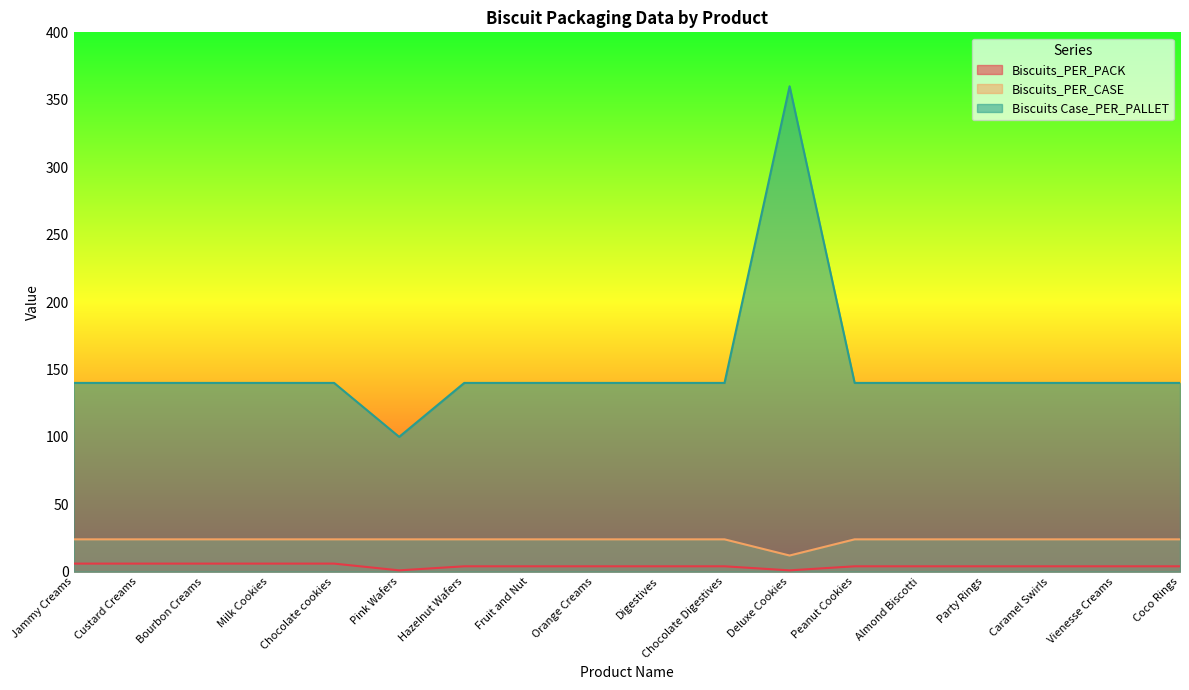

Reading left to right, extract all data points from this chart.

Biscuits_PER_PACK: Jammy Creams=6	Custard Creams=6	Bourbon Creams=6	Milk Cookies=6	Chocolate cookies=6	Pink Wafers=1	Hazelnut Wafers=4	Fruit and Nut=4	Orange Creams=4	Digestives=4	Chocolate Digestives=4	Deluxe Cookies=1	Peanut Cookies=4	Almond Biscotti=4	Party Rings=4	Caramel Swirls=4	Vienesse Creams=4	Coco Rings=4
Biscuits_PER_CASE: Jammy Creams=24	Custard Creams=24	Bourbon Creams=24	Milk Cookies=24	Chocolate cookies=24	Pink Wafers=24	Hazelnut Wafers=24	Fruit and Nut=24	Orange Creams=24	Digestives=24	Chocolate Digestives=24	Deluxe Cookies=12	Peanut Cookies=24	Almond Biscotti=24	Party Rings=24	Caramel Swirls=24	Vienesse Creams=24	Coco Rings=24
Biscuits Case_PER_PALLET: Jammy Creams=140	Custard Creams=140	Bourbon Creams=140	Milk Cookies=140	Chocolate cookies=140	Pink Wafers=100	Hazelnut Wafers=140	Fruit and Nut=140	Orange Creams=140	Digestives=140	Chocolate Digestives=140	Deluxe Cookies=360	Peanut Cookies=140	Almond Biscotti=140	Party Rings=140	Caramel Swirls=140	Vienesse Creams=140	Coco Rings=140